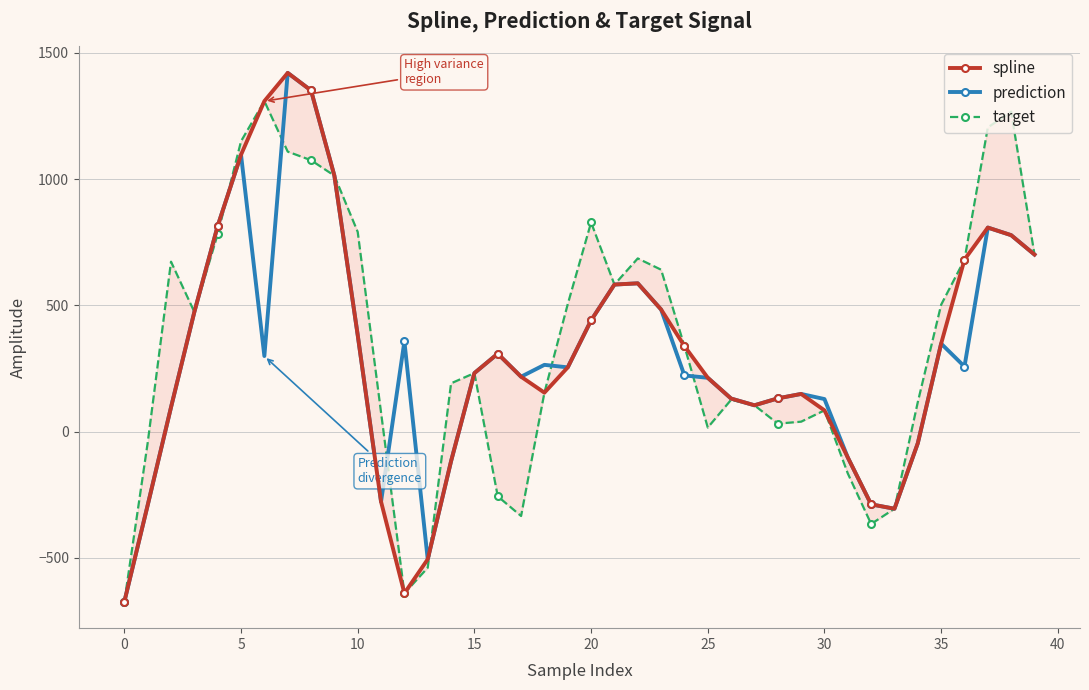

Is it true that target equals -635.1 at 32?

False